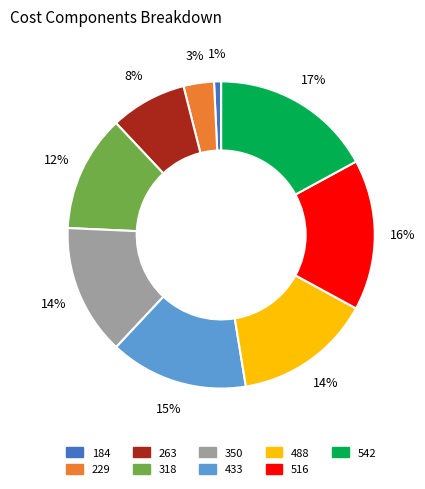

Count the number of slices in the pie.

9